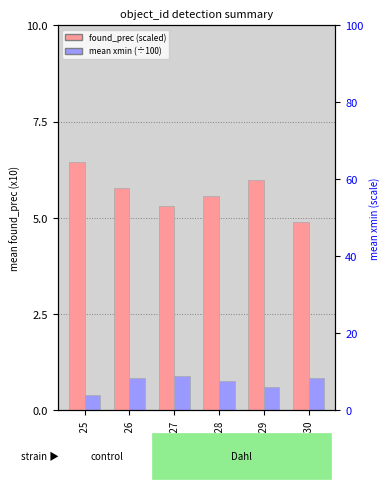

Which has a higher value, GSM108326 or GSM108330?

GSM108326